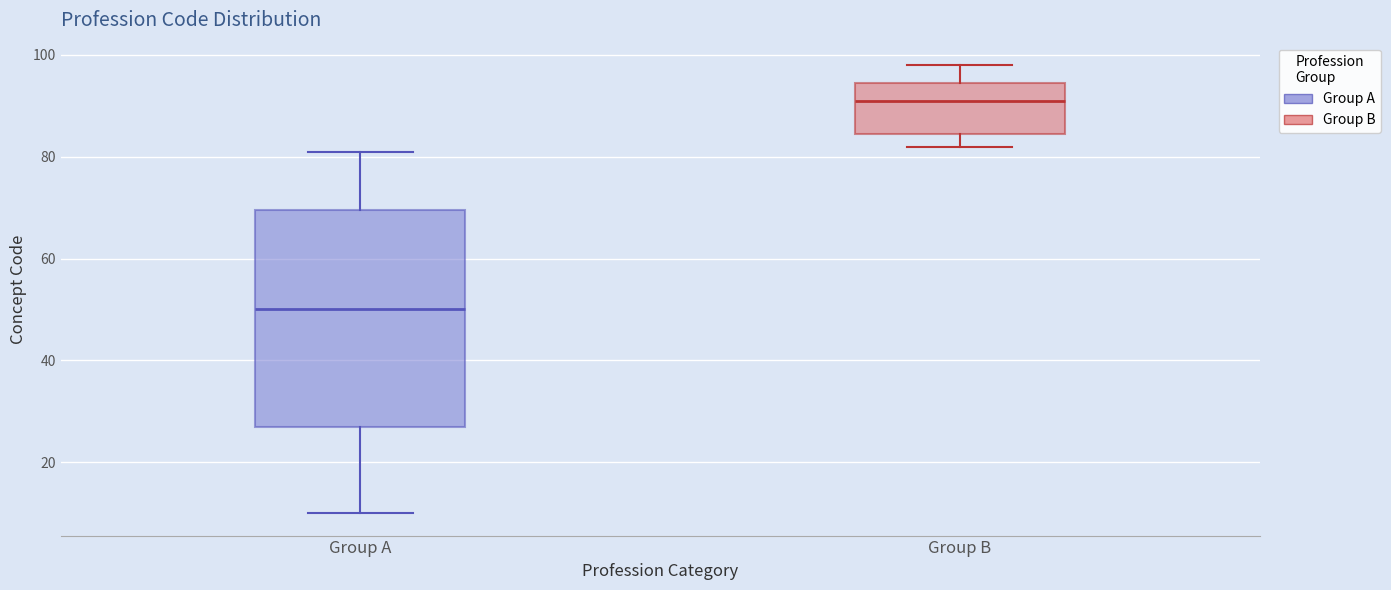

Where is the upper edge of the box for Group B on the y-axis? The values are not printed on the chart, so give them approximately, as read against the axis.

94